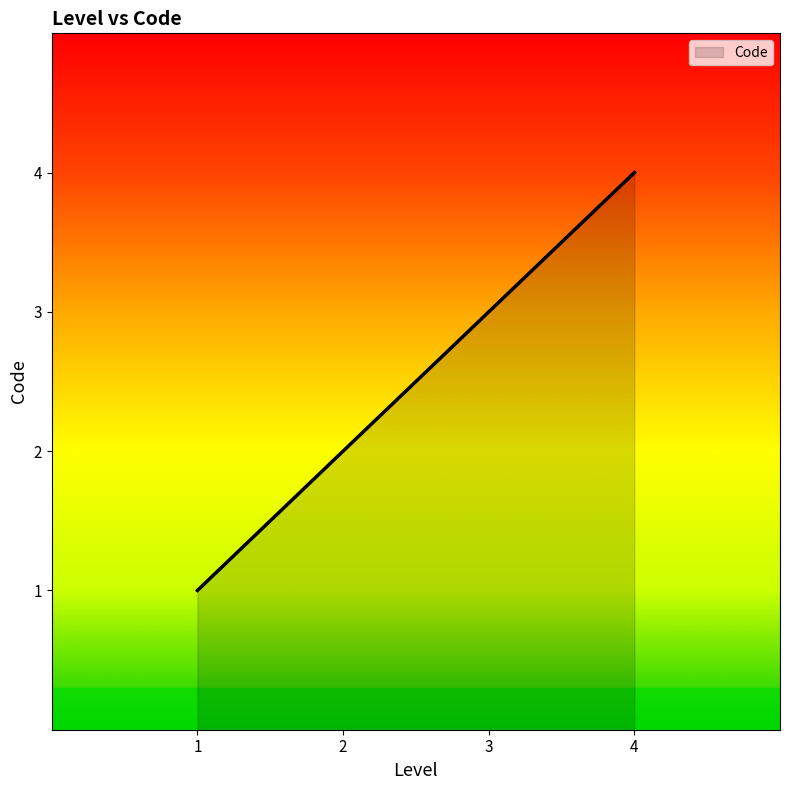

How many lines are shown in the chart?

1